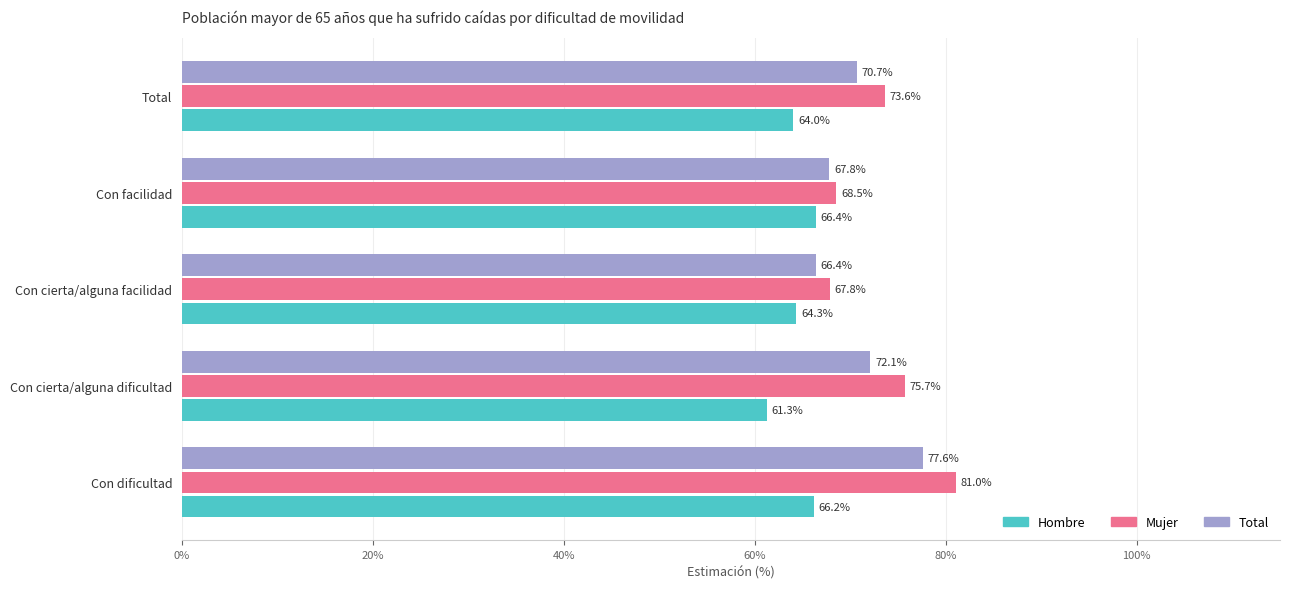

Count the Hombre values in the range 0 to 1.

5